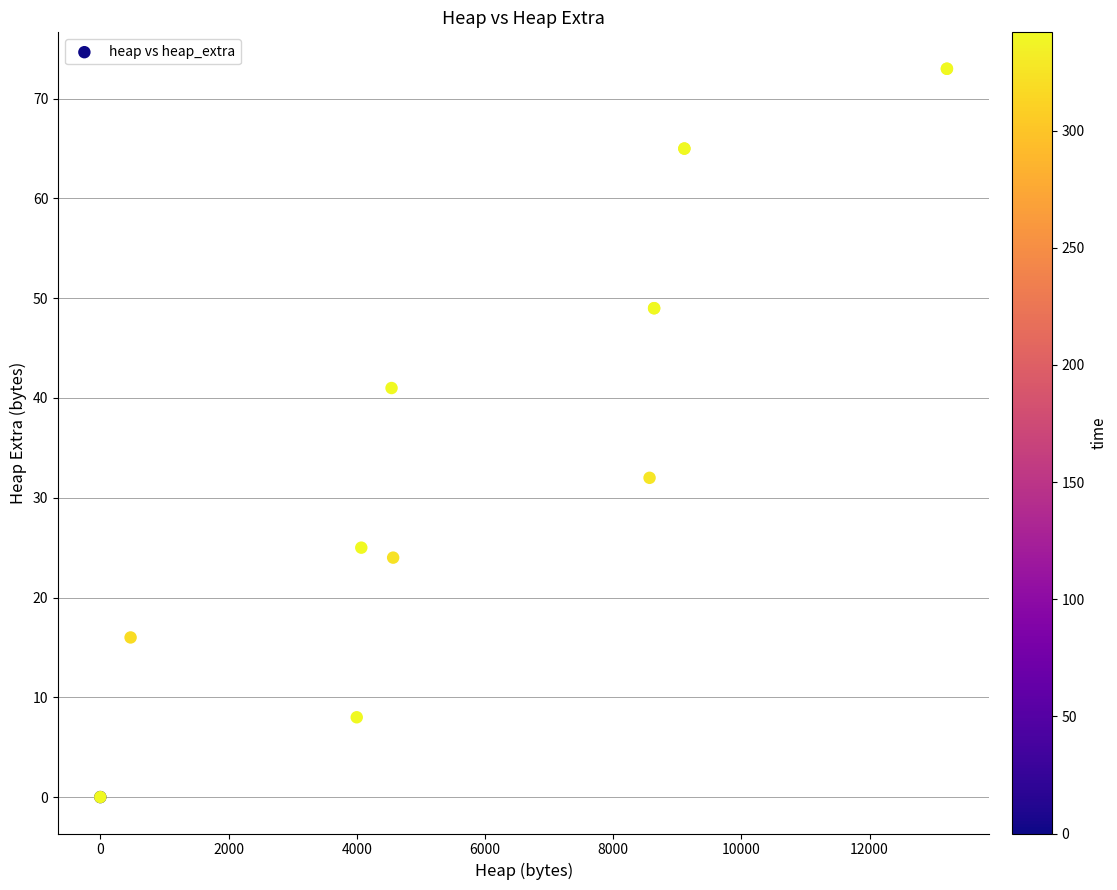

What Y value in the scatter plot is closest to 36?

32